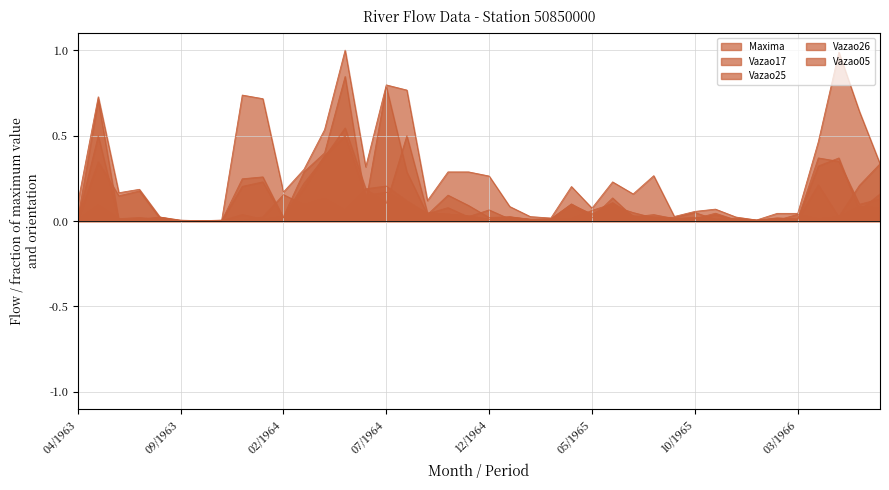

Is it true that Maxima equals 0.1 at 11/1965?

True